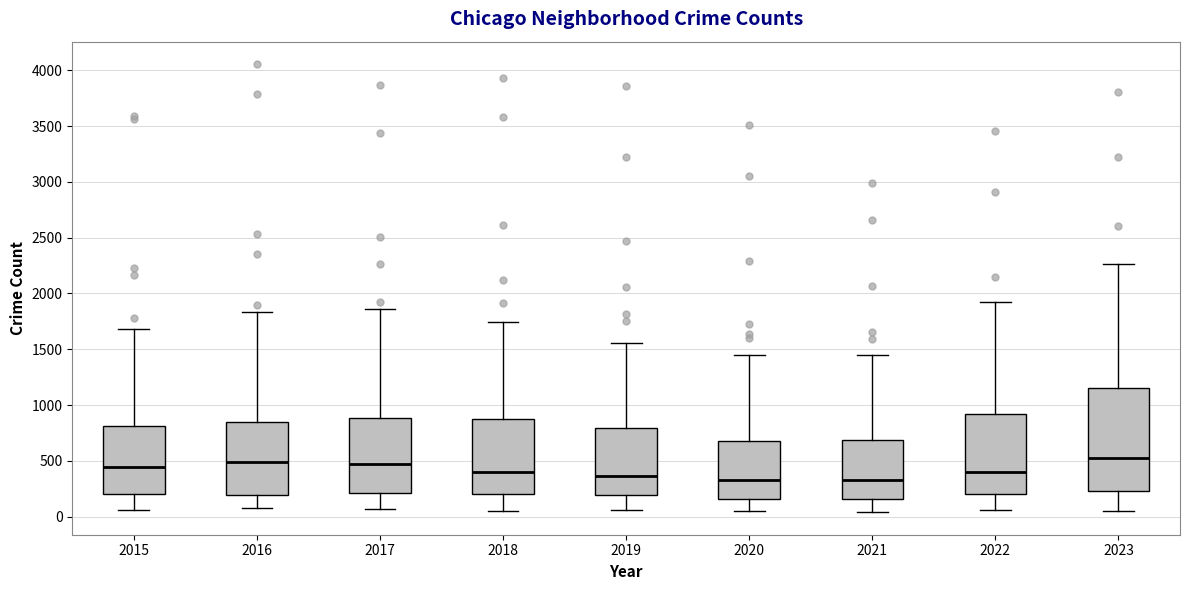

Reading left to right, read every box against the y-axis: the position of its median line, the range the box covers, and the ends of its whiskers. The values are not printed on the chart, so give them approximately, as read against the axis.

2015: median 450, box 200 to 800, whiskers 50 to 1700
2016: median 500, box 200 to 850, whiskers 100 to 1850
2017: median 450, box 200 to 900, whiskers 50 to 1850
2018: median 400, box 200 to 850, whiskers 50 to 1750
2019: median 350, box 200 to 800, whiskers 50 to 1550
2020: median 350, box 150 to 700, whiskers 50 to 1450
2021: median 300, box 150 to 700, whiskers 50 to 1450
2022: median 400, box 200 to 900, whiskers 50 to 1900
2023: median 500, box 250 to 1150, whiskers 50 to 2250